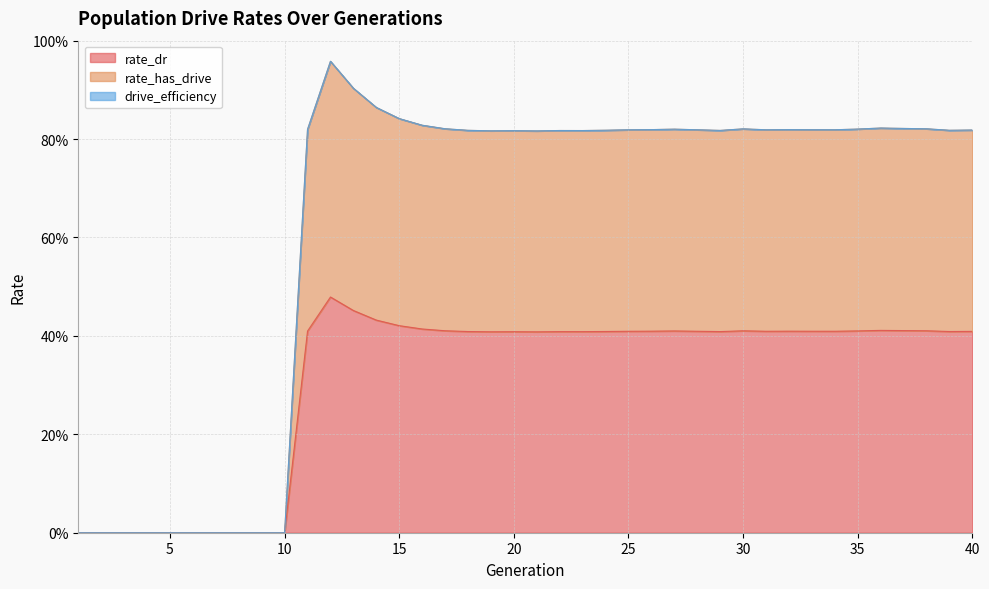

How many values in the rate_dr series exceed 0?

30